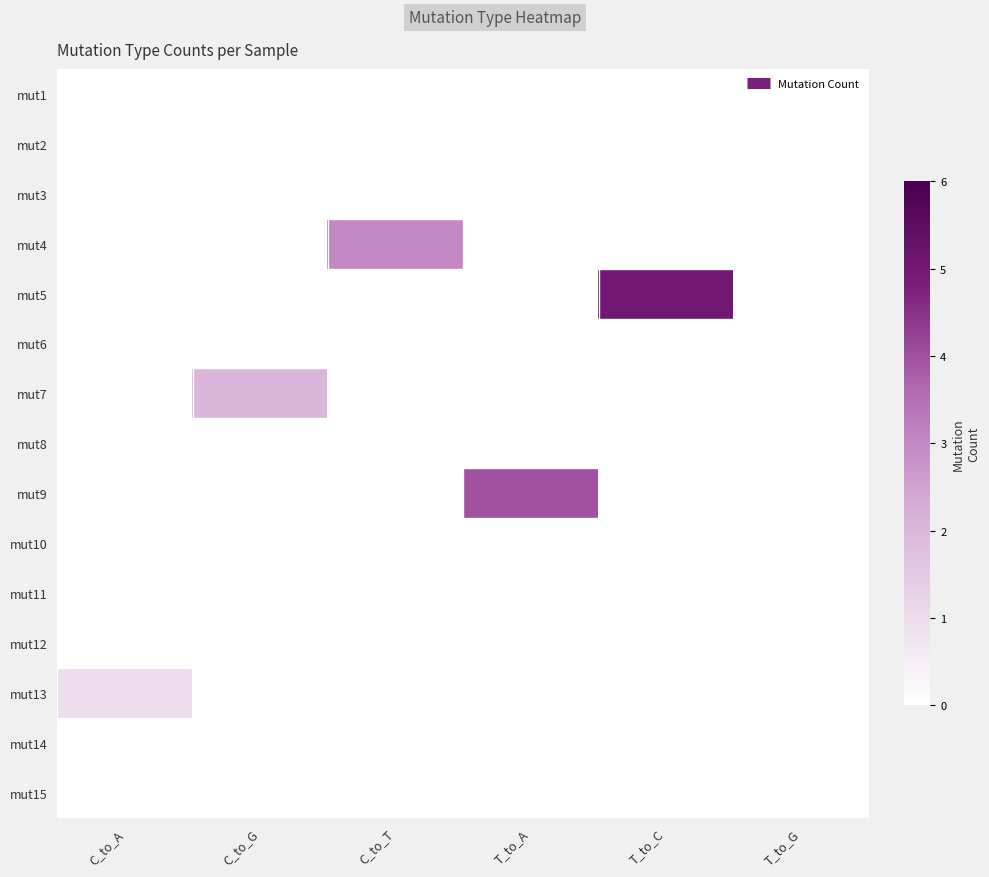

At which category does the chart reach its peak across all series?

T_to_C